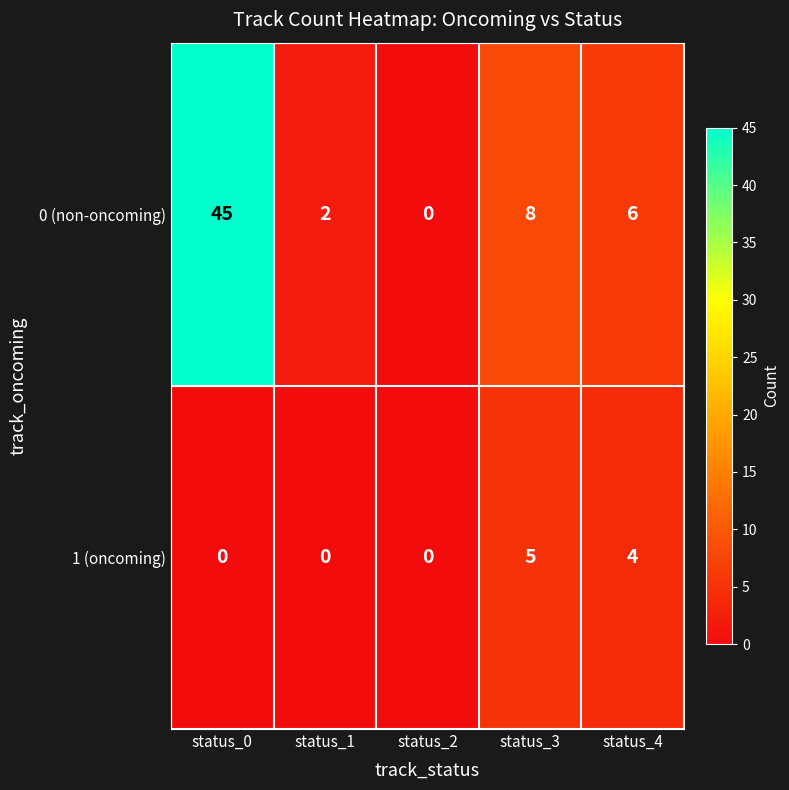

At which category does the chart reach its peak across all series?

status_0